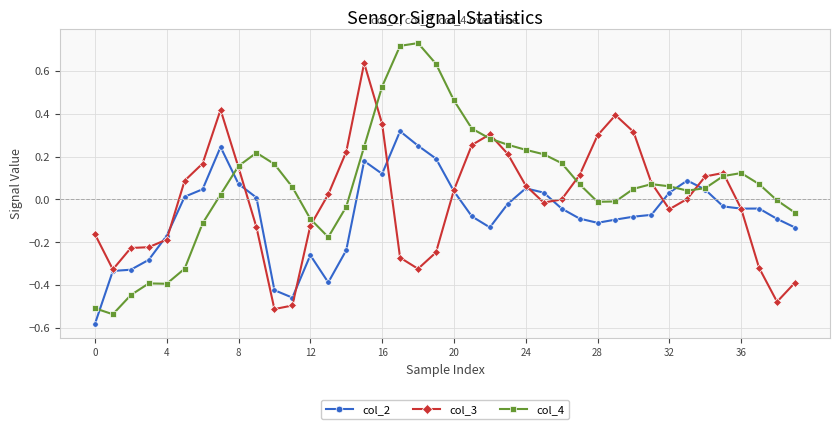

Which series has the largest total across all categories?

col_4